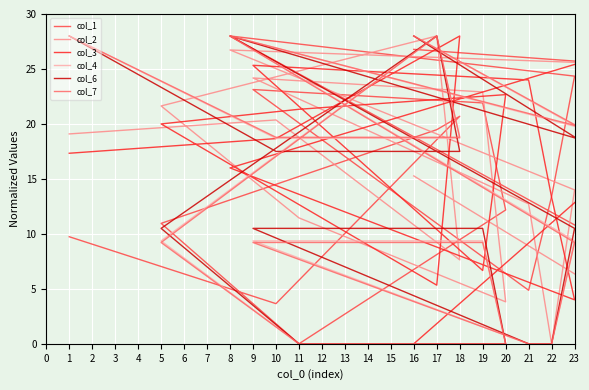

What is the value of the col_4 point at the 13th from the left?

28.0